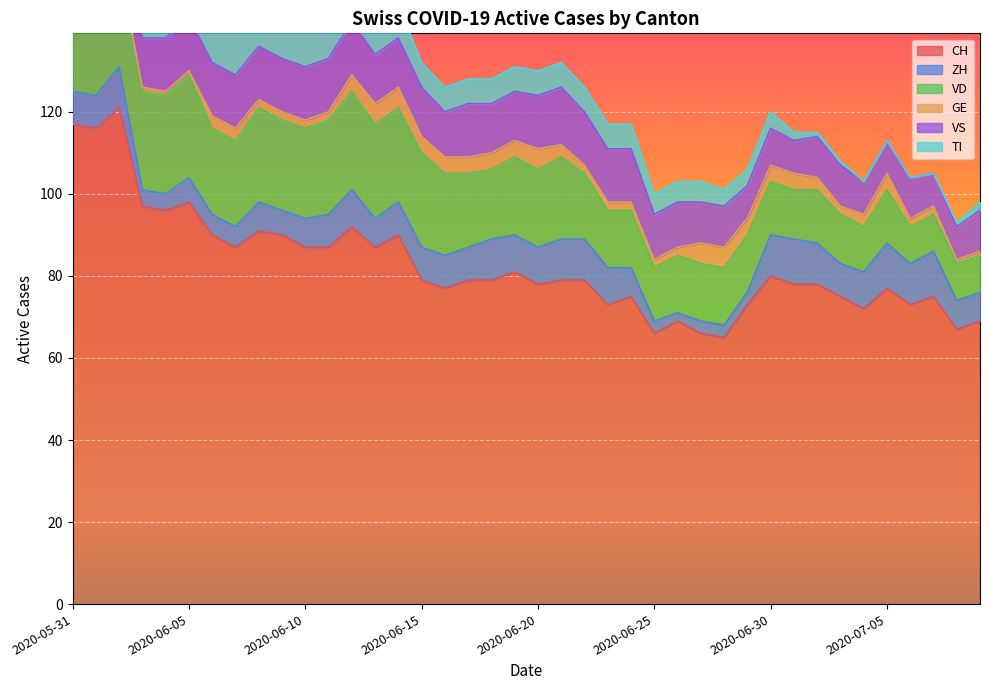

Between 2020-06-02 and 2020-07-04, which series saw the biggest shift?

CH